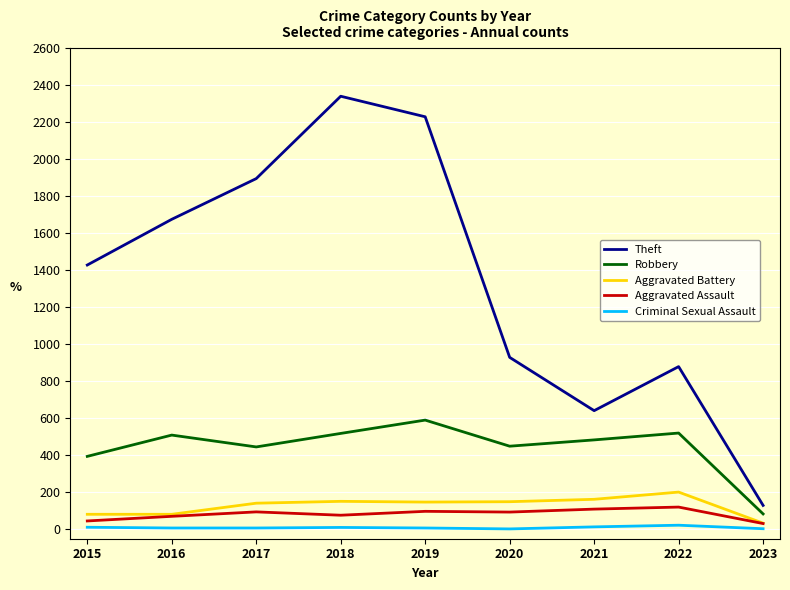

Is the value of Theft at 2016 greater than the value of Robbery at 2021?

Yes